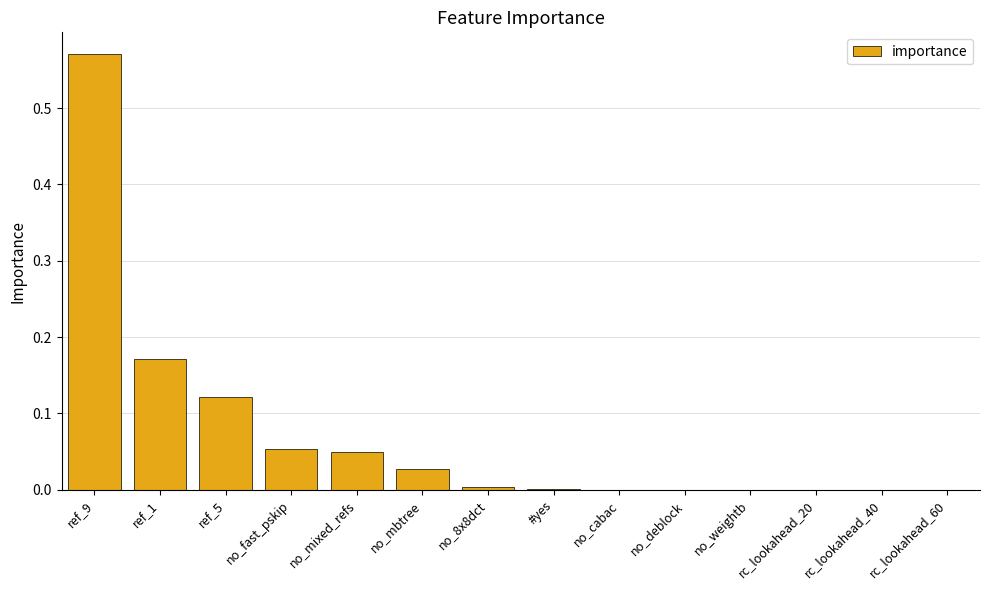

Between no_cabac and no_mbtree, which is larger?

no_mbtree